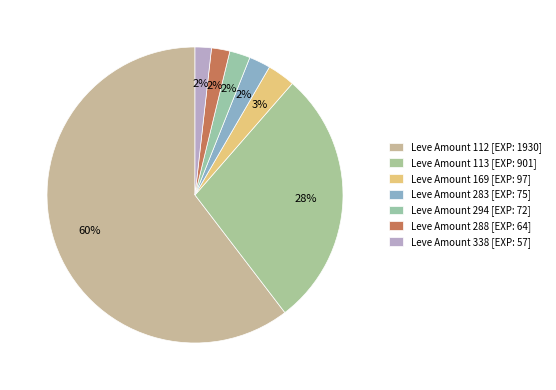

Does any single category account for the majority?

Yes